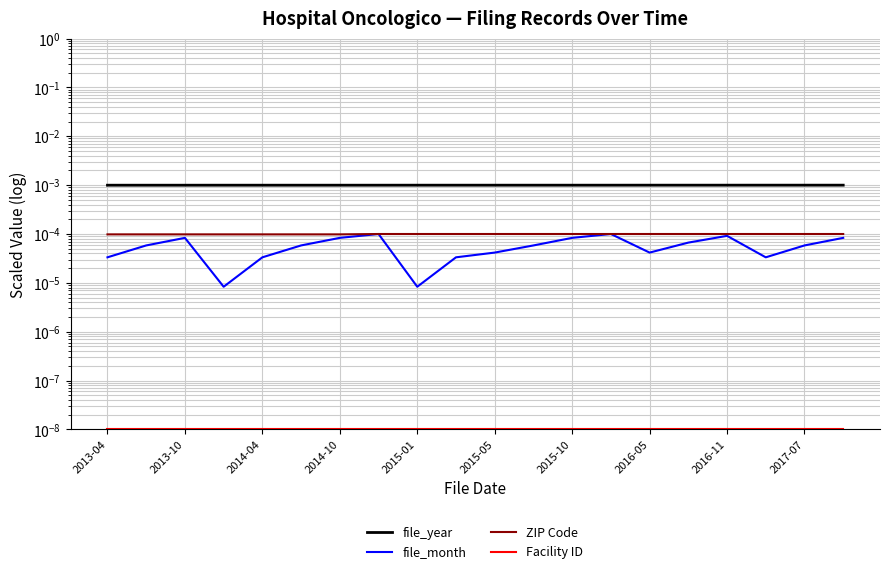

What are all the series names shown in the legend?

file_year, file_month, ZIP Code, Facility ID